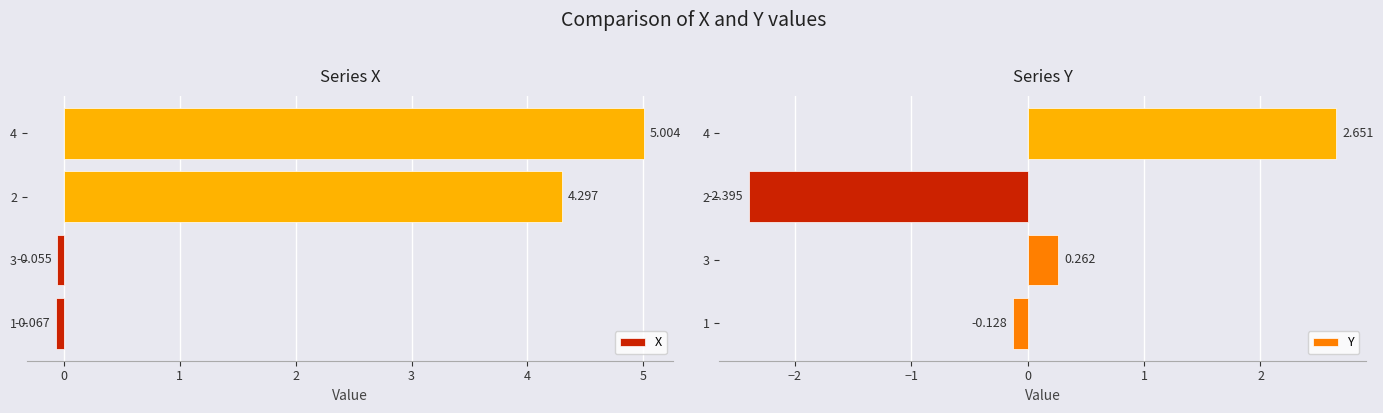

What is the difference between the highest and lowest values at 1?

0.1